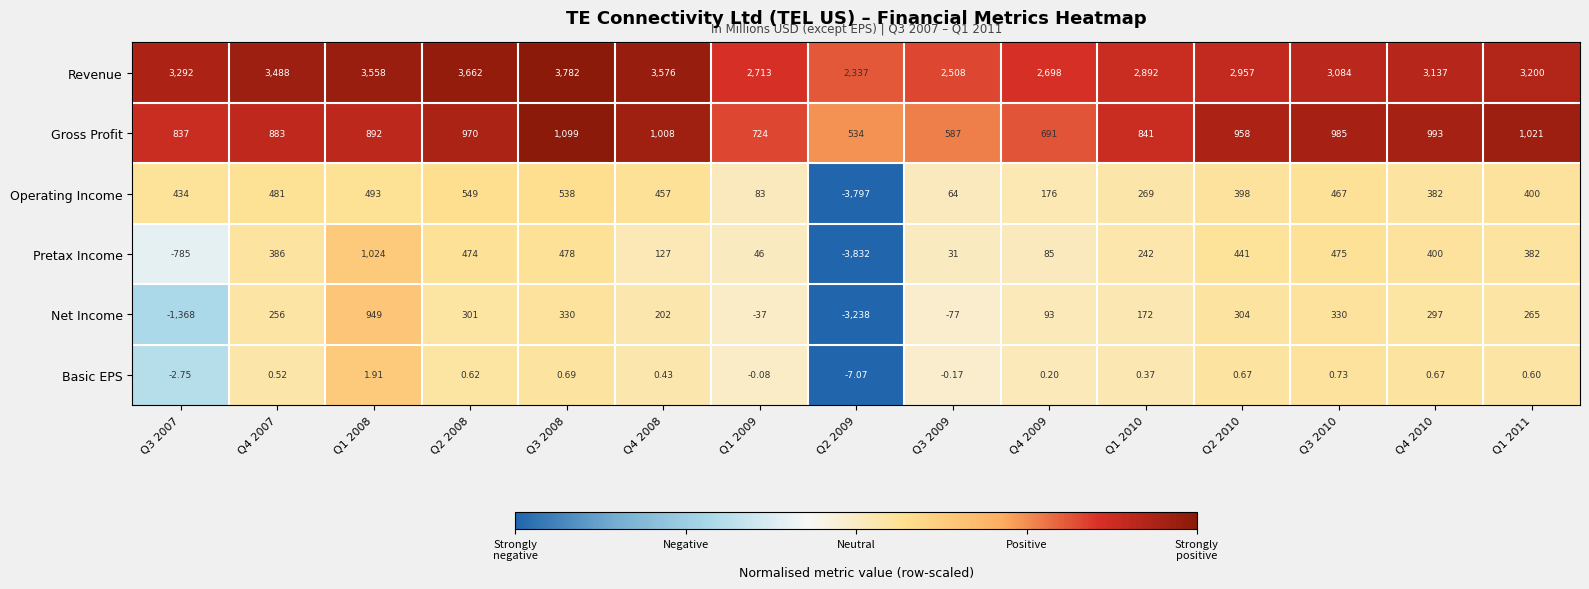

Which category has the lowest value across all series?

Q2 2009